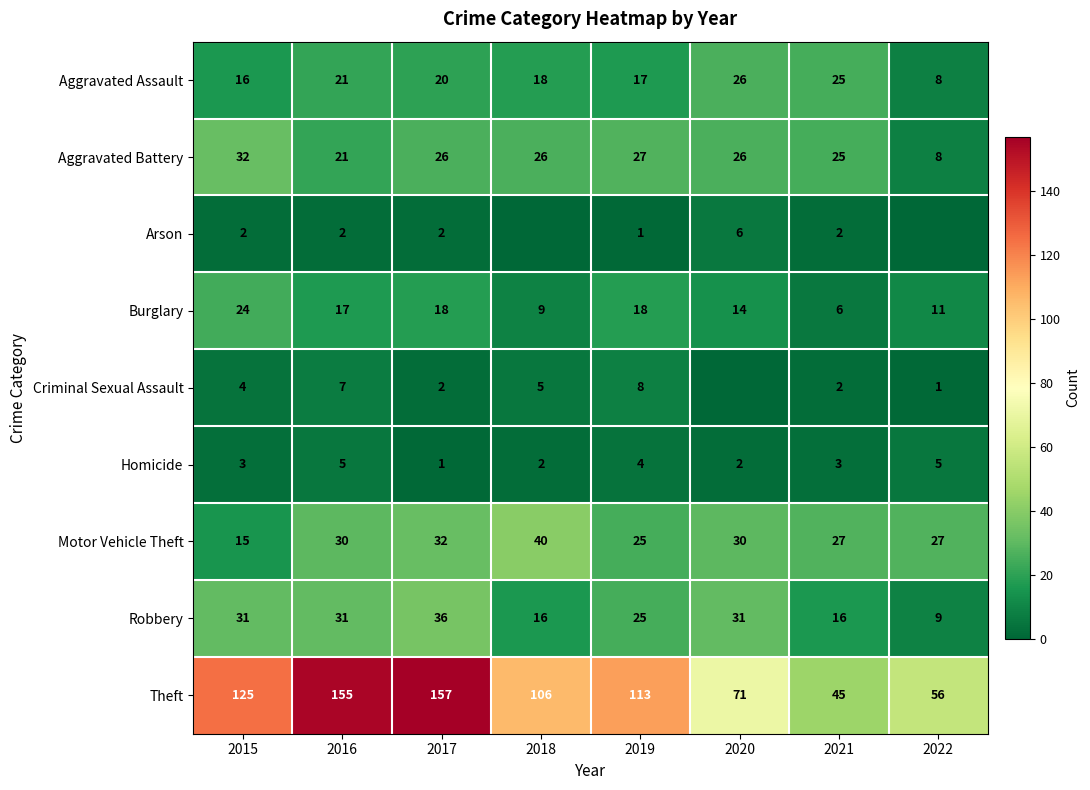

What is the difference between the Robbery values at 2017 and 2016?

5